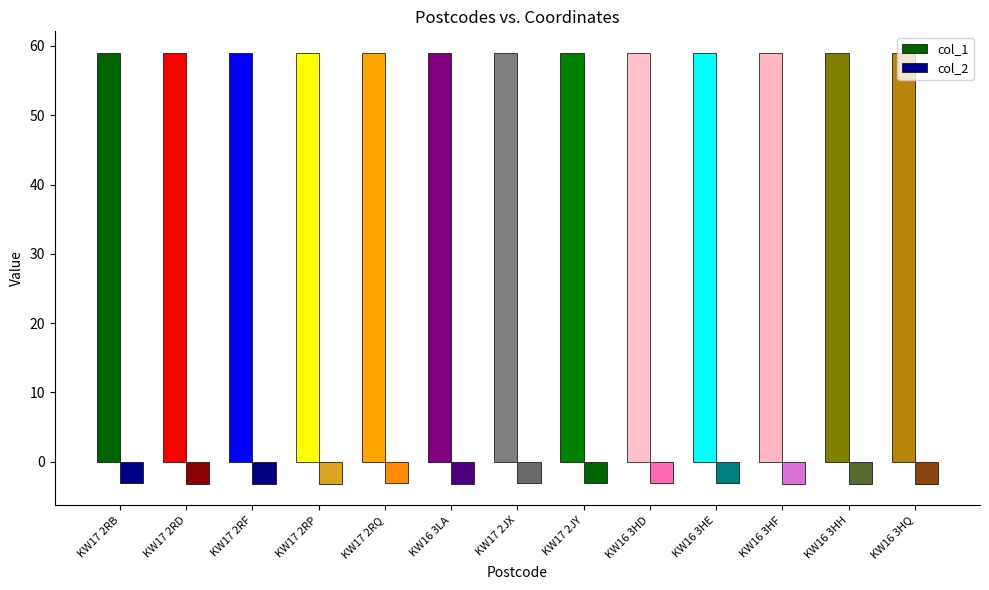

What value does the col_1 series have at KW17 2RD?

58.9